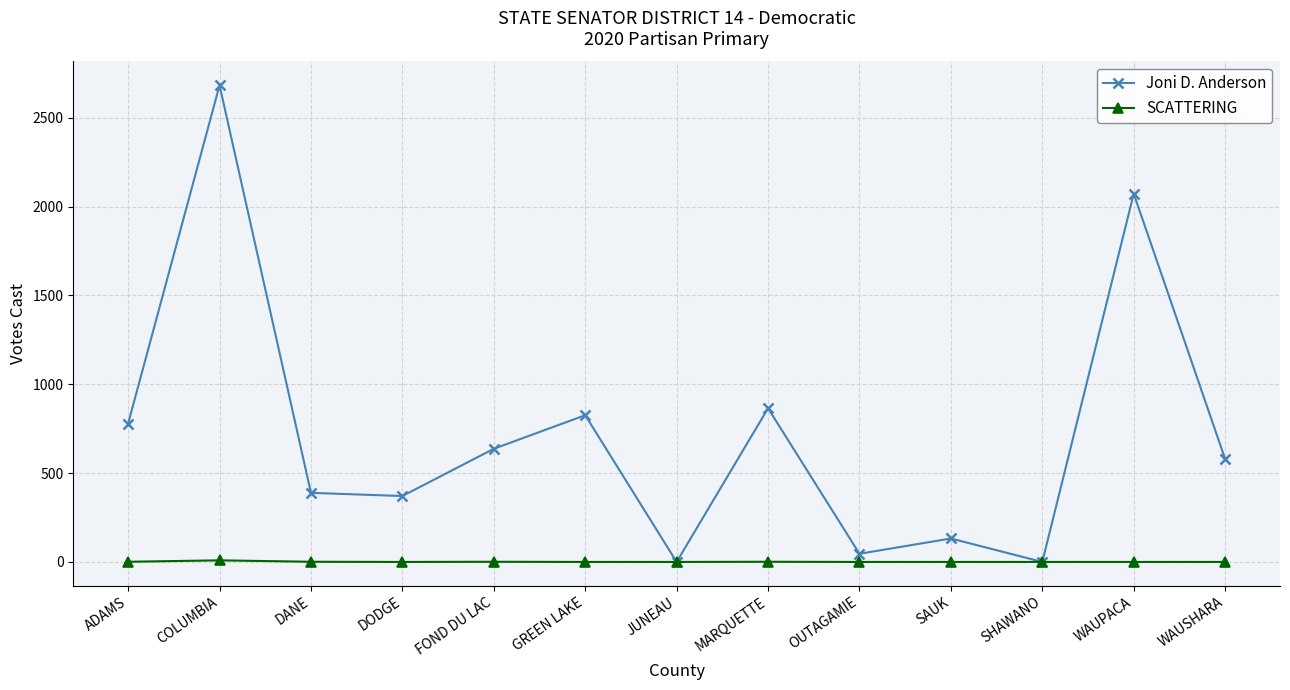

Is it true that Joni D. Anderson equals 579 at WAUSHARA?

True